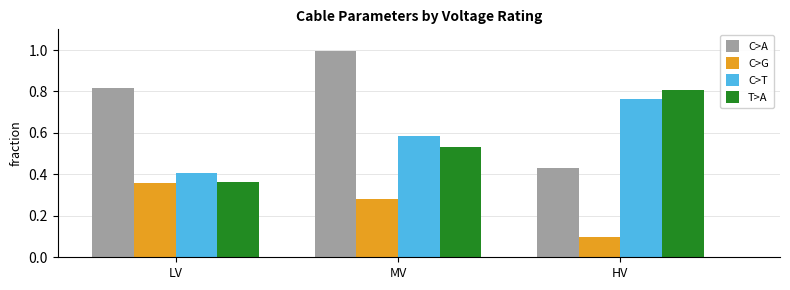

Is the value of T>A at HV greater than the value of C>G at LV?

Yes